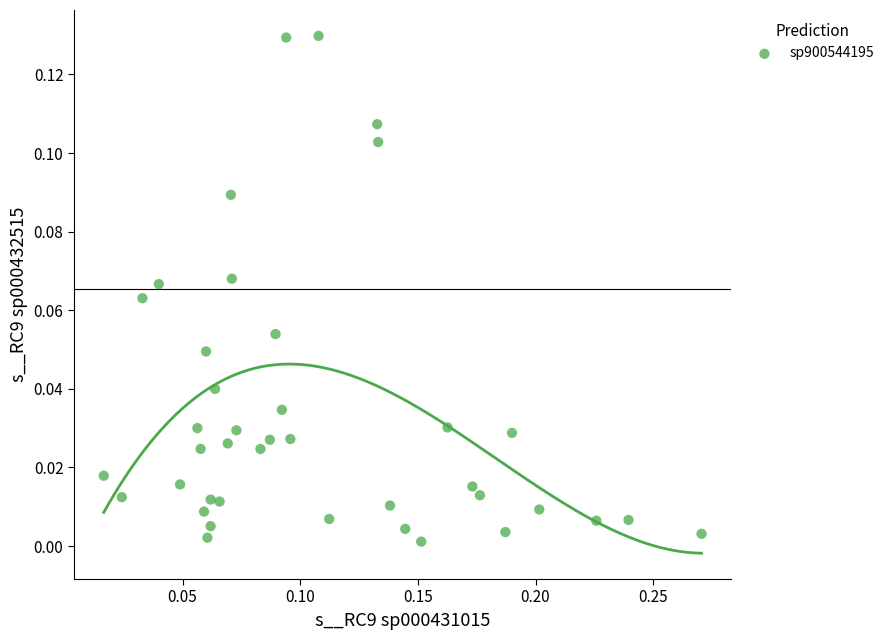

What is the range of X values (max minus min)?

0.3